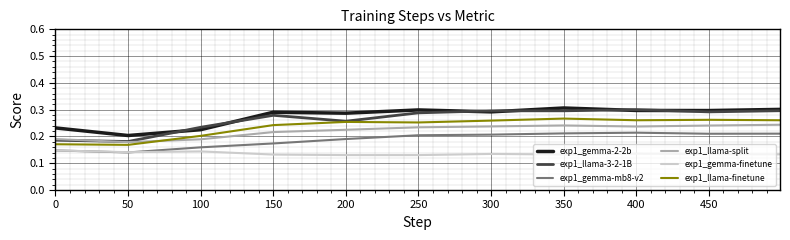

True or false: exp1_gemma-mb8-v2 and exp1_llama-finetune cross at least once.

False